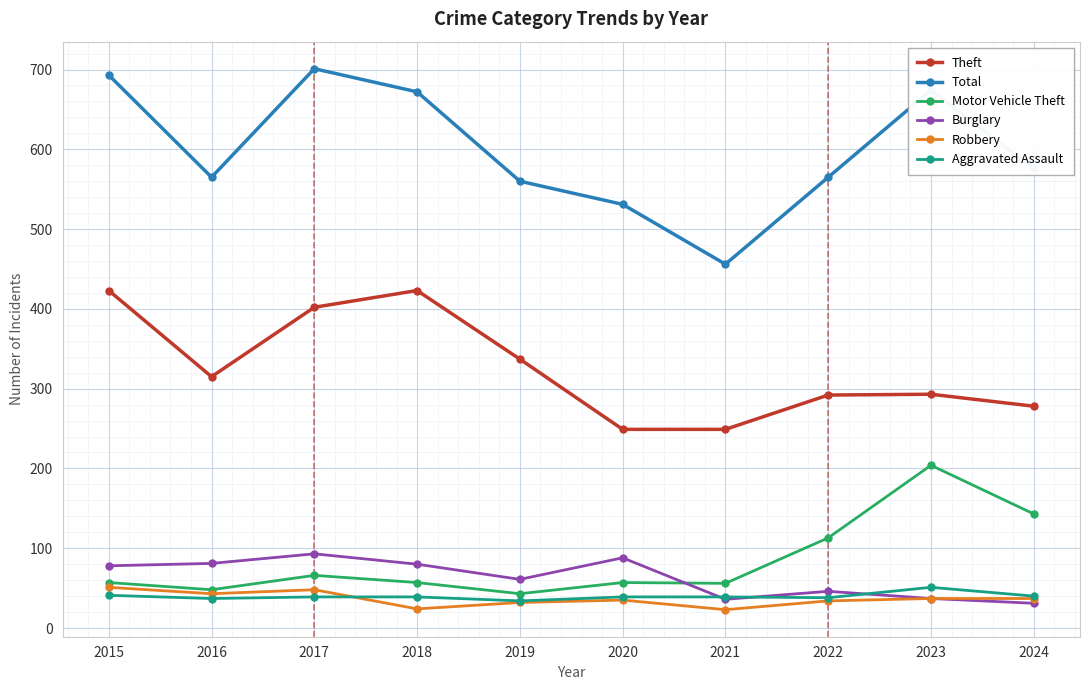

At how many categories does at least one series exceed 490?

9